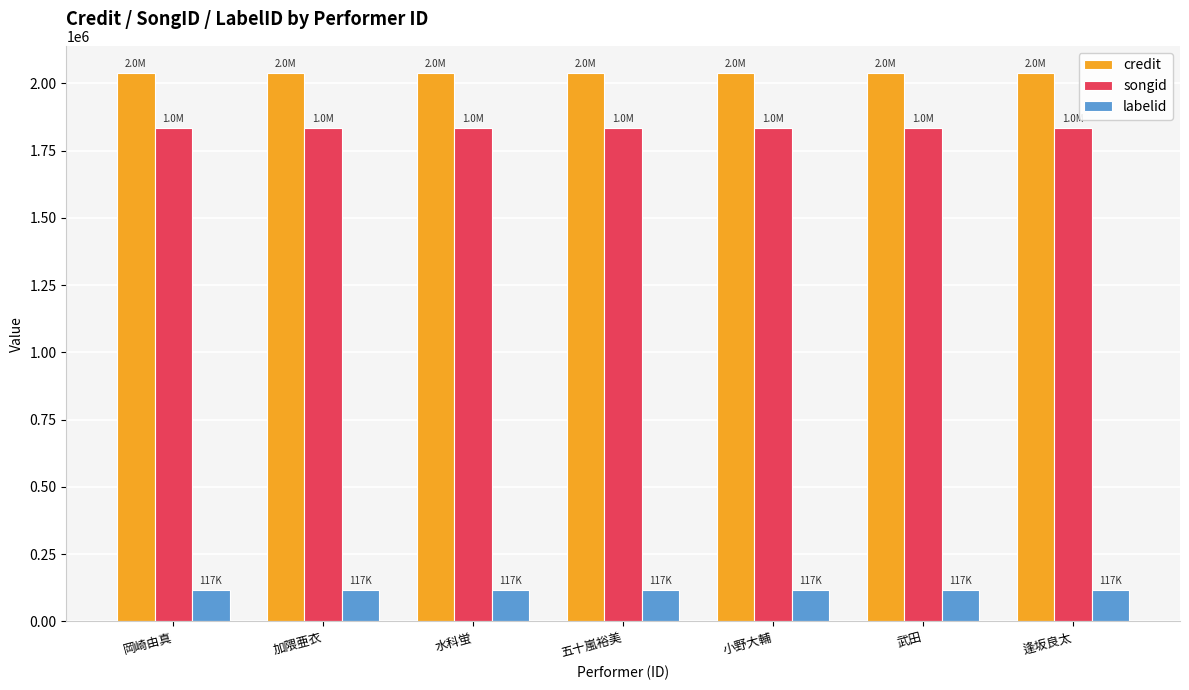

The songid series shows 1833747 at 小野大輔. True or false?

True